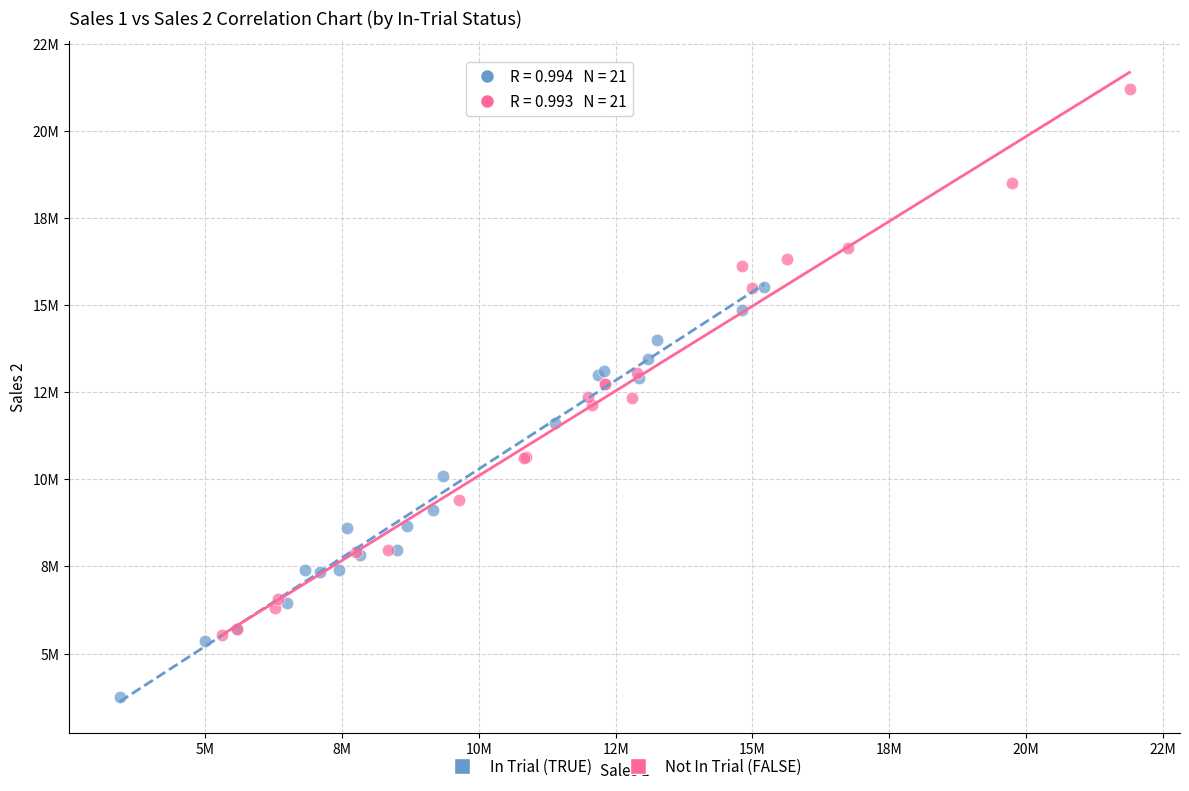

Which series contains the highest Y value?

Not In Trial (FALSE)